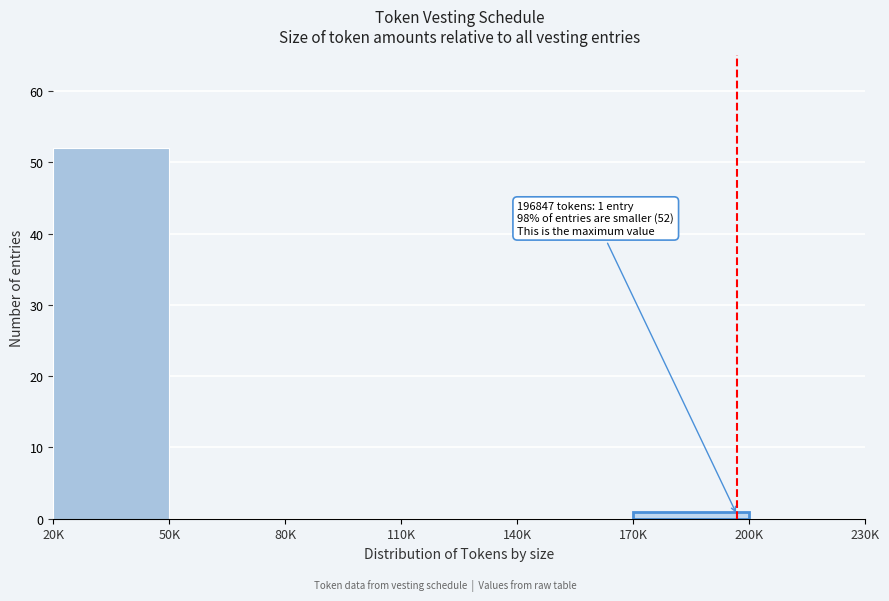

Reading left to right, transcribe all the data shown in this chart.

20K=52	50K=0	80K=0	110K=0	140K=0	170K=1	200K=0